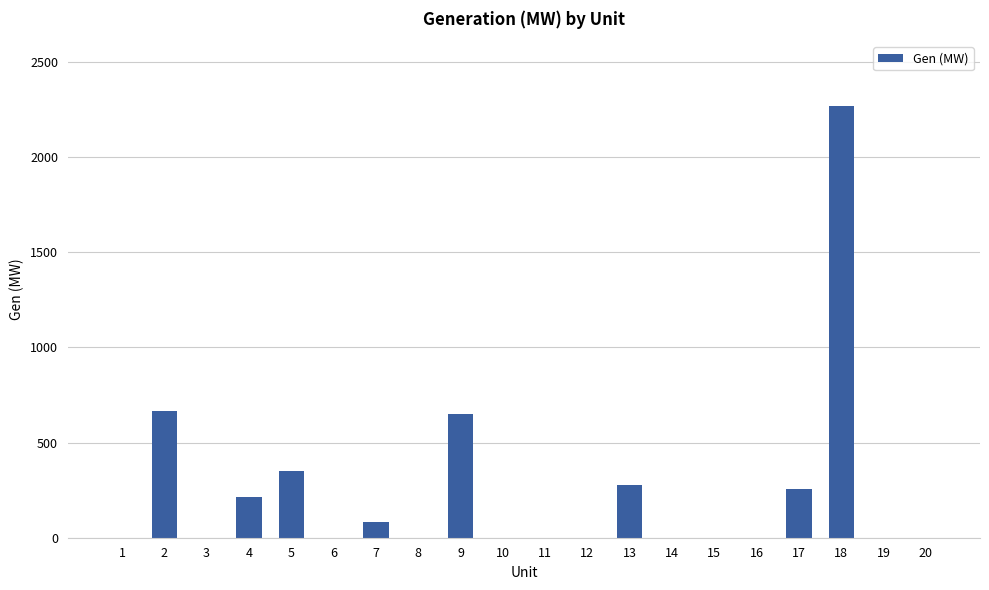

Which has a higher value, 1 or 4?

4